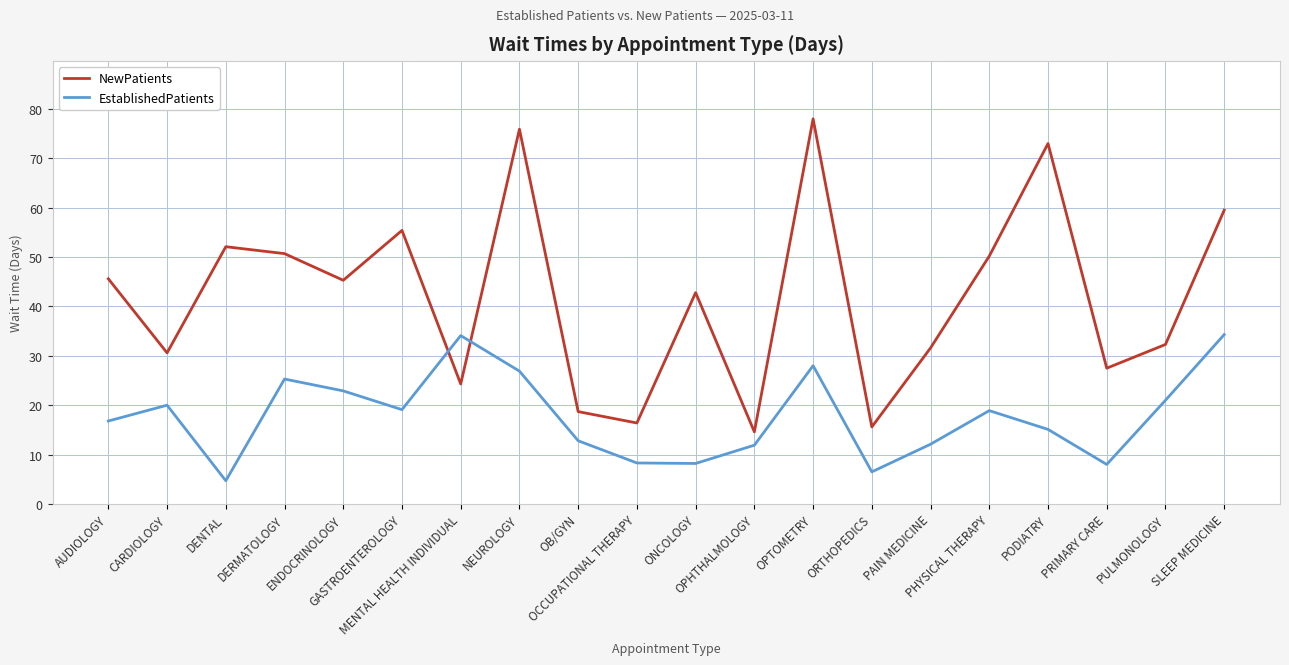

What is the spread (max minus min) of values at PULMONOLOGY?

11.3